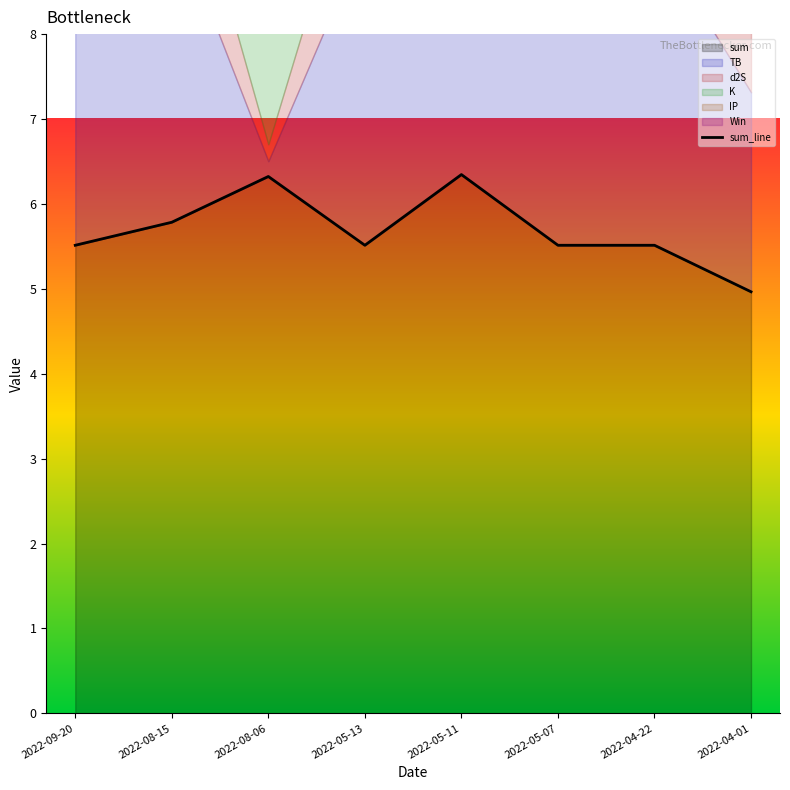

What position from the right is 2022-09-20?

8